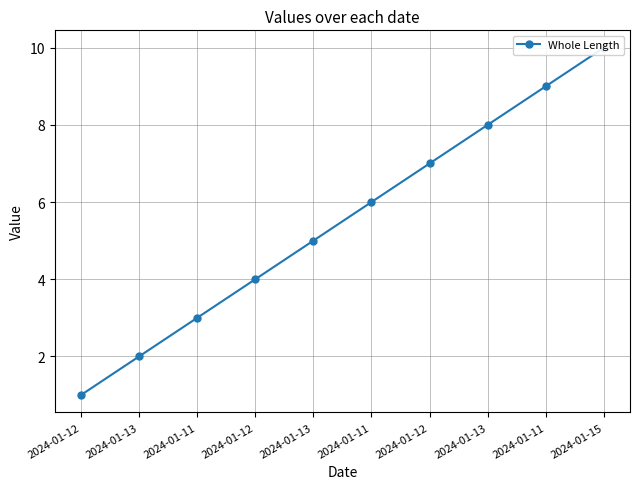

How many lines are shown in the chart?

1